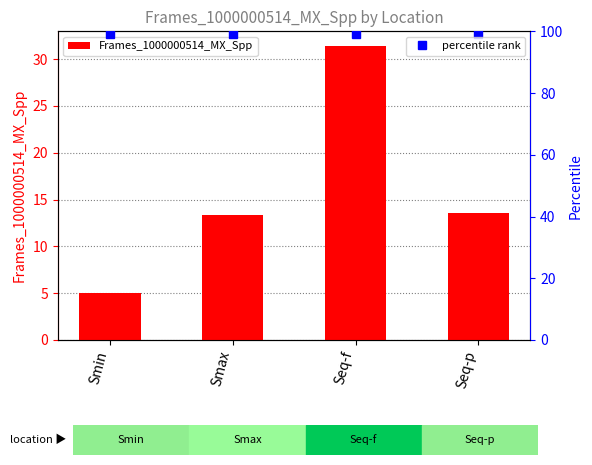

Rank the categories by value from lowest to highest.

Smin, Smax, Seq-p, Seq-f